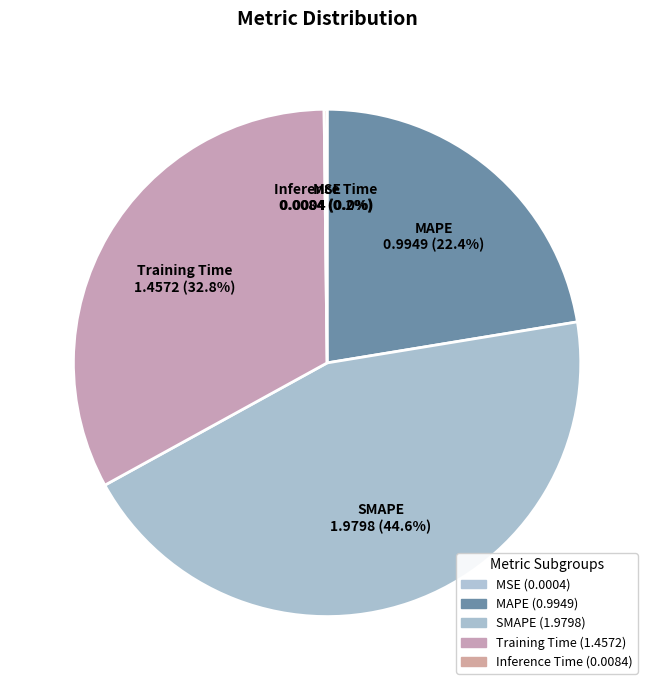

How much of the chart is everything except MSE?

100.0%